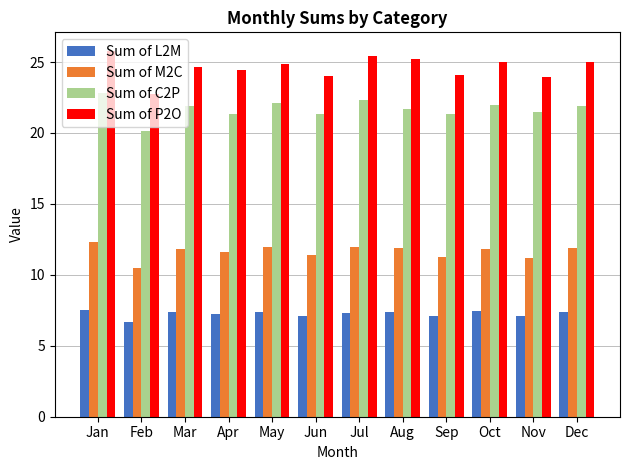

What is the total value across all series at Jan?

68.5